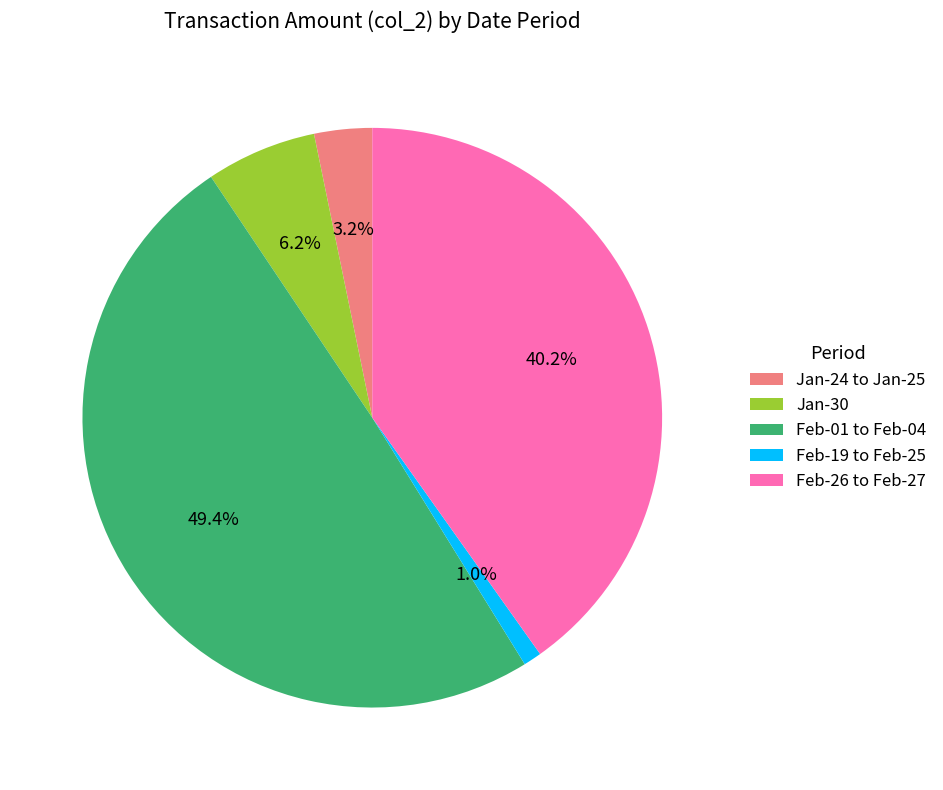

What is the largest slice in the pie chart?

Feb-01 to Feb-04